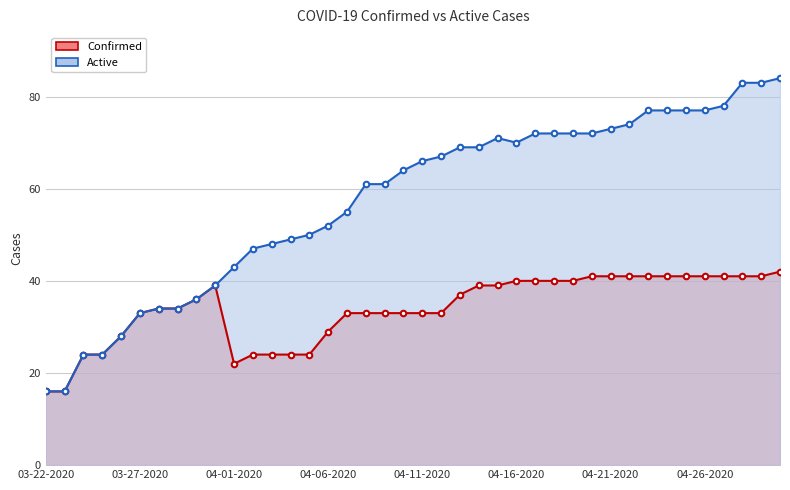

Where does the Confirmed series first go above 36?

03-31-2020